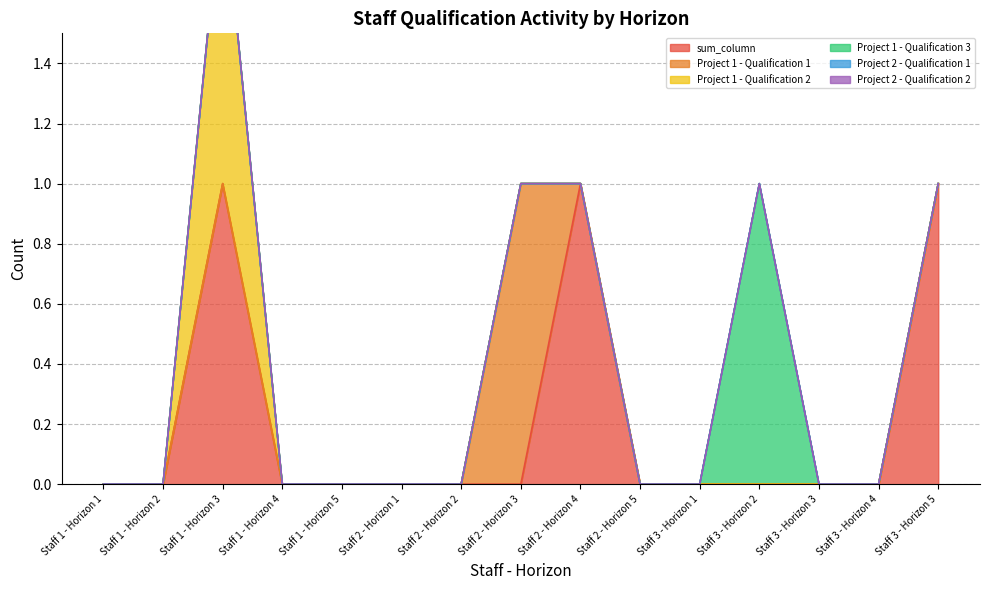

Where is the first local maximum for Project 1 - Qualification 1?

Staff 2 - Horizon 3